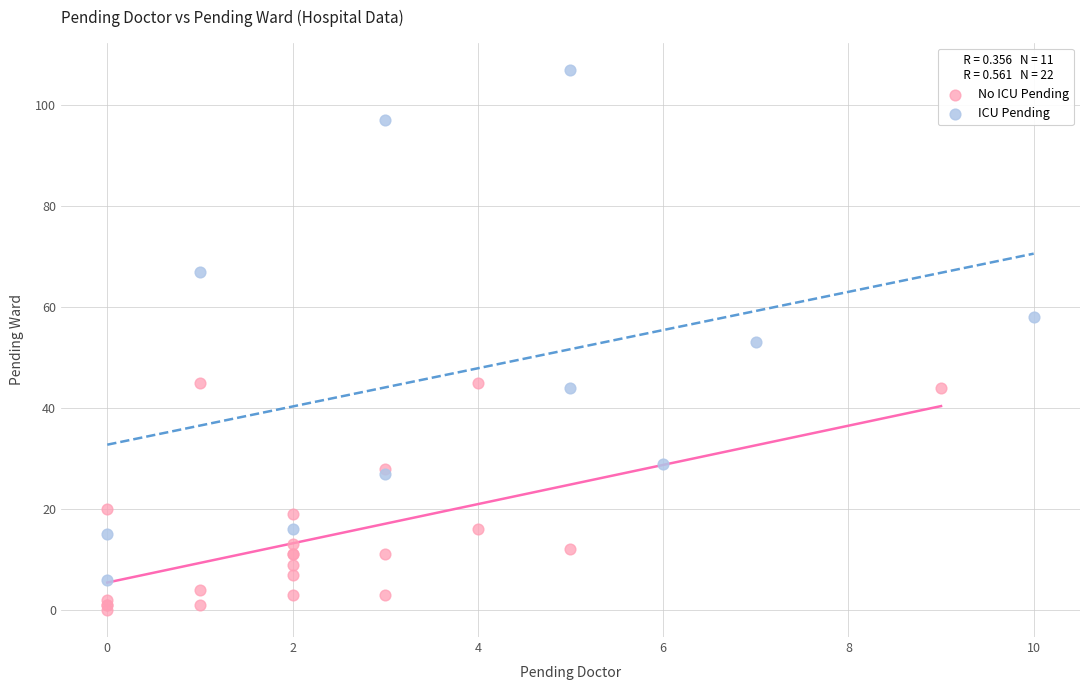

Which series has the largest Y range (max minus min)?

ICU Pending